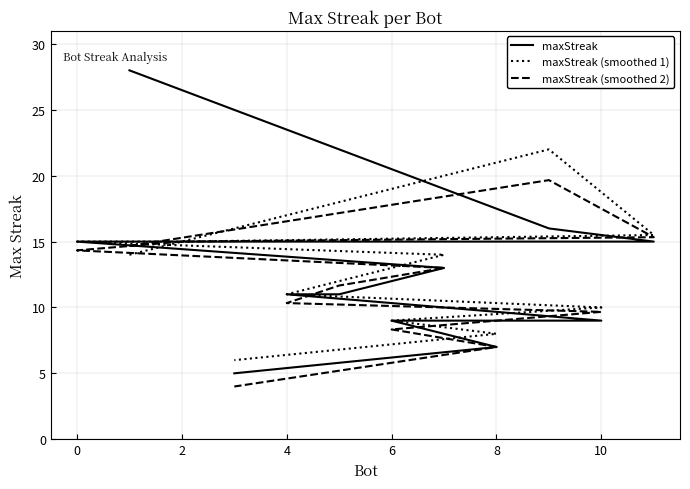

What is the value of the maxStreak (smoothed 1) point at the 10th from the left?

9.0